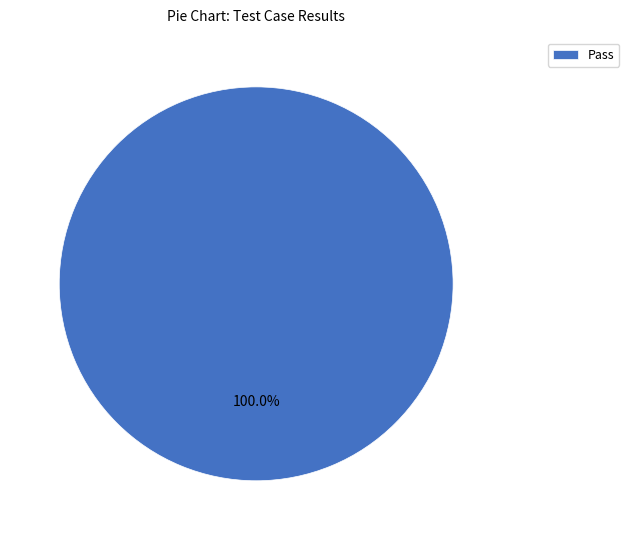

Count the number of slices in the pie.

1